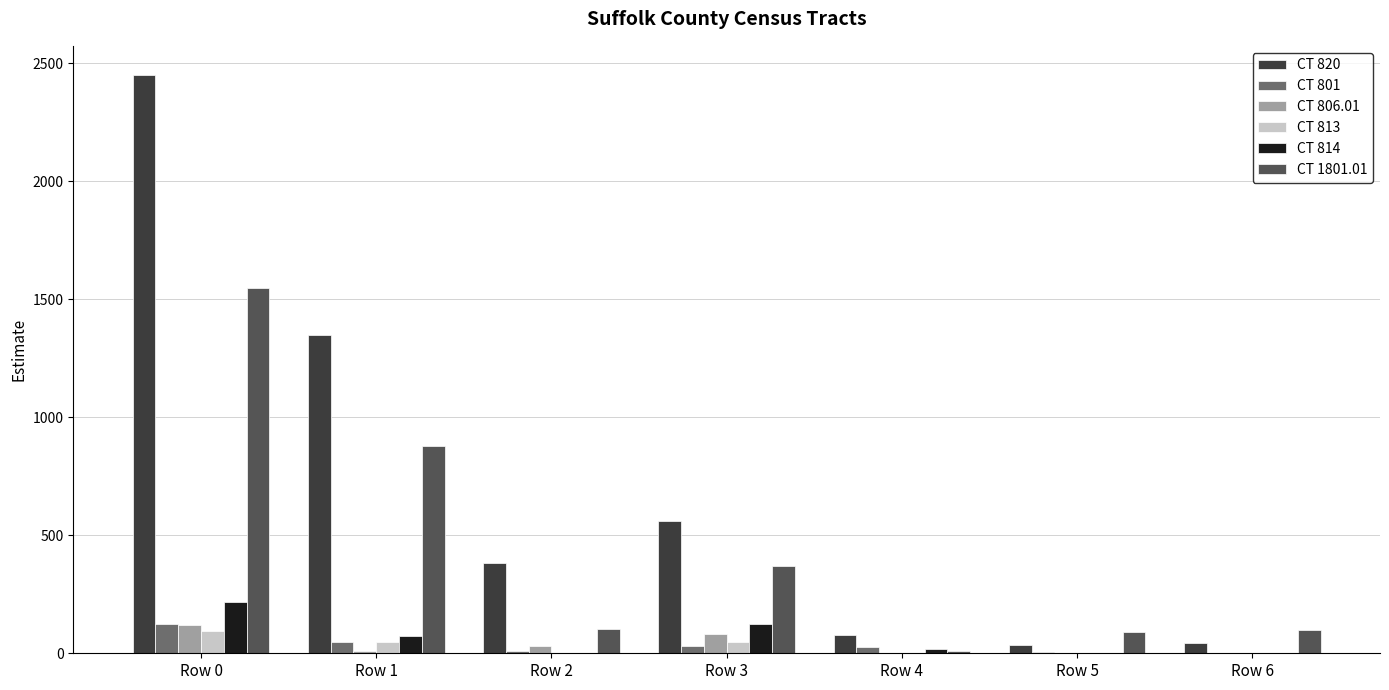

What is the sum of all CT 813 values?

188